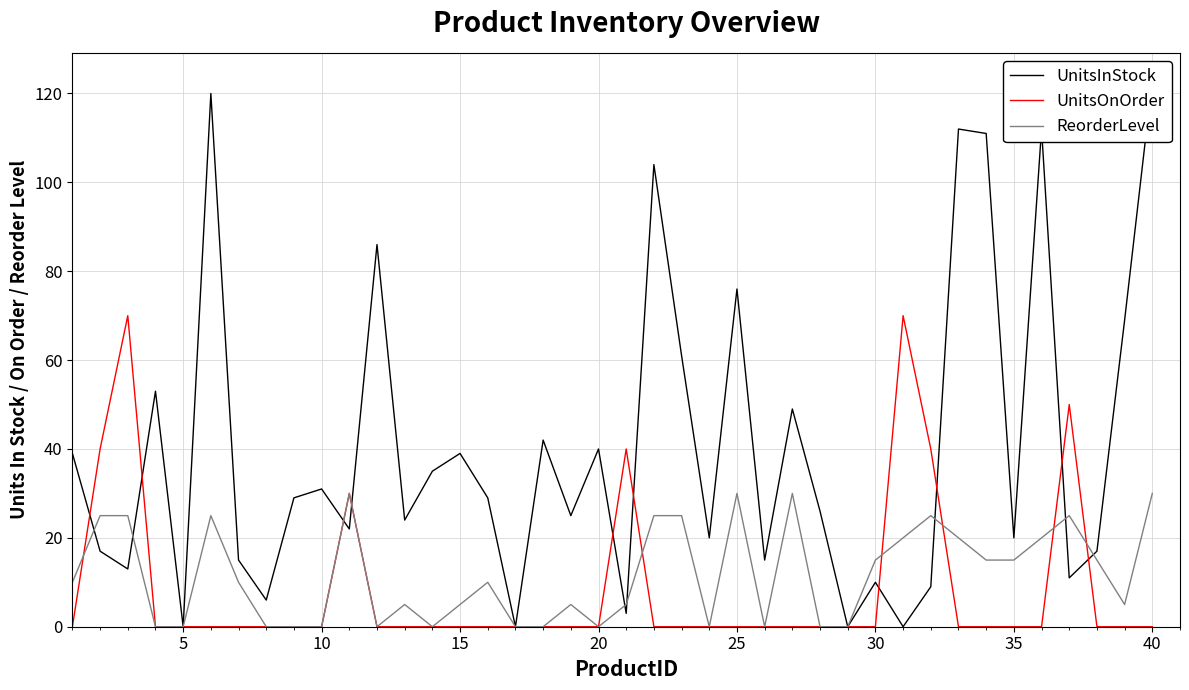

Is it true that UnitsOnOrder equals 49 at 25?

False